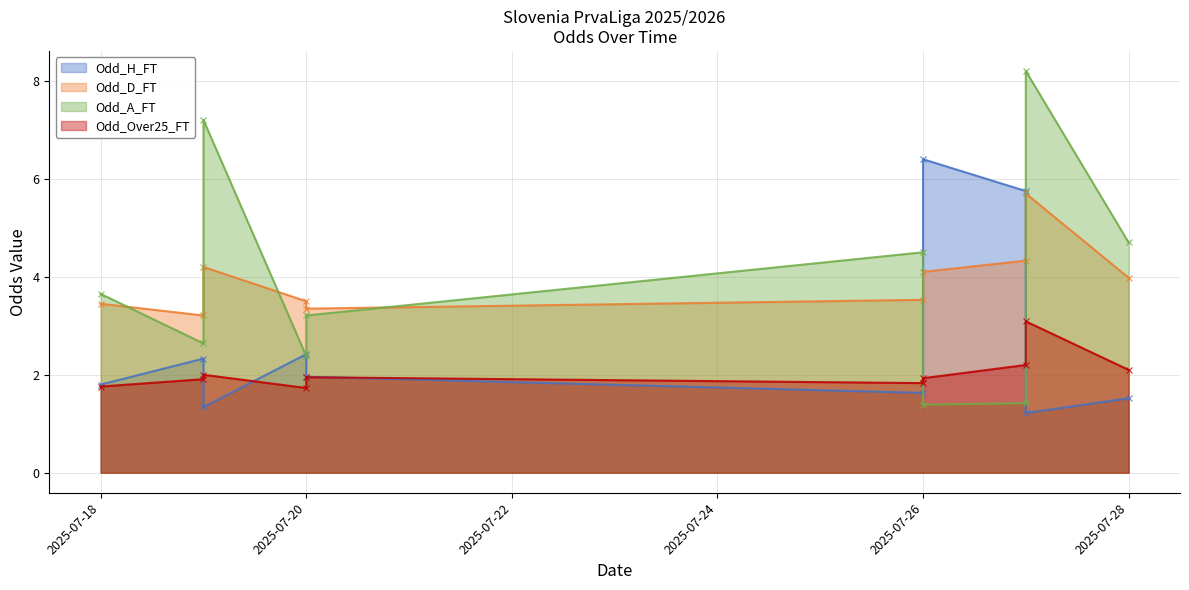

How many lines are shown in the chart?

4